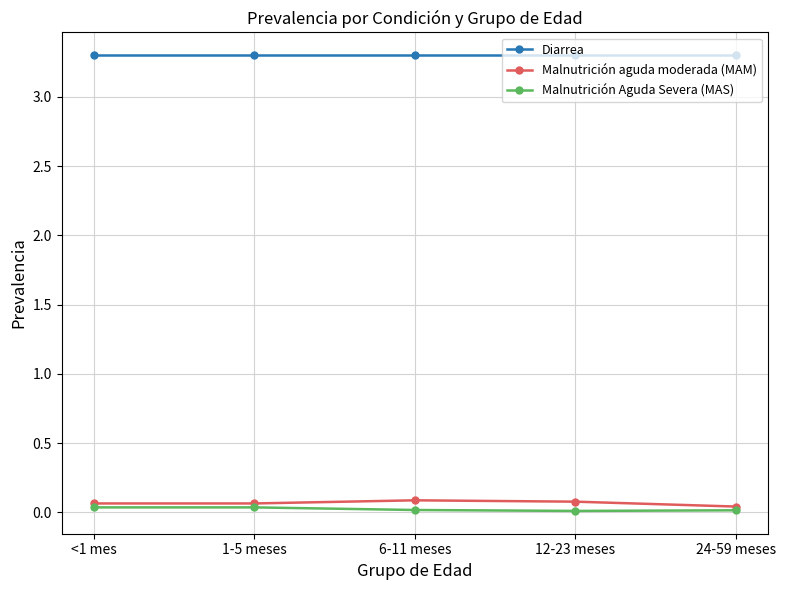

What is the difference between the highest and lowest values at 24-59 meses?

3.3